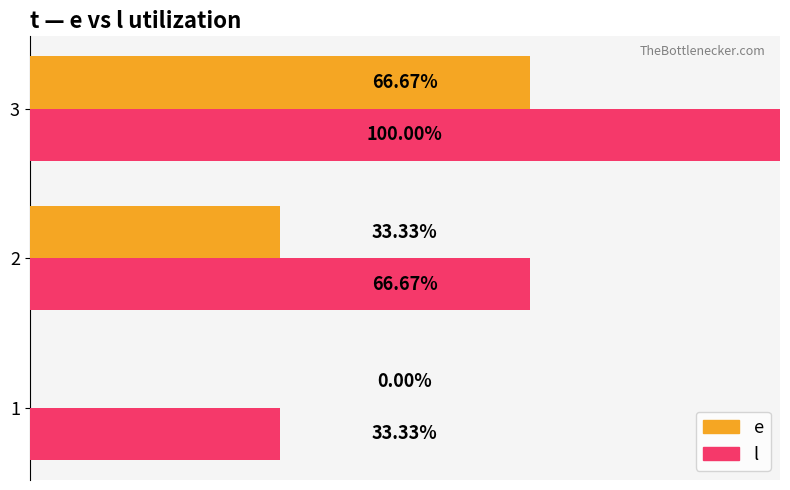

What are all the series names shown in the legend?

e, l